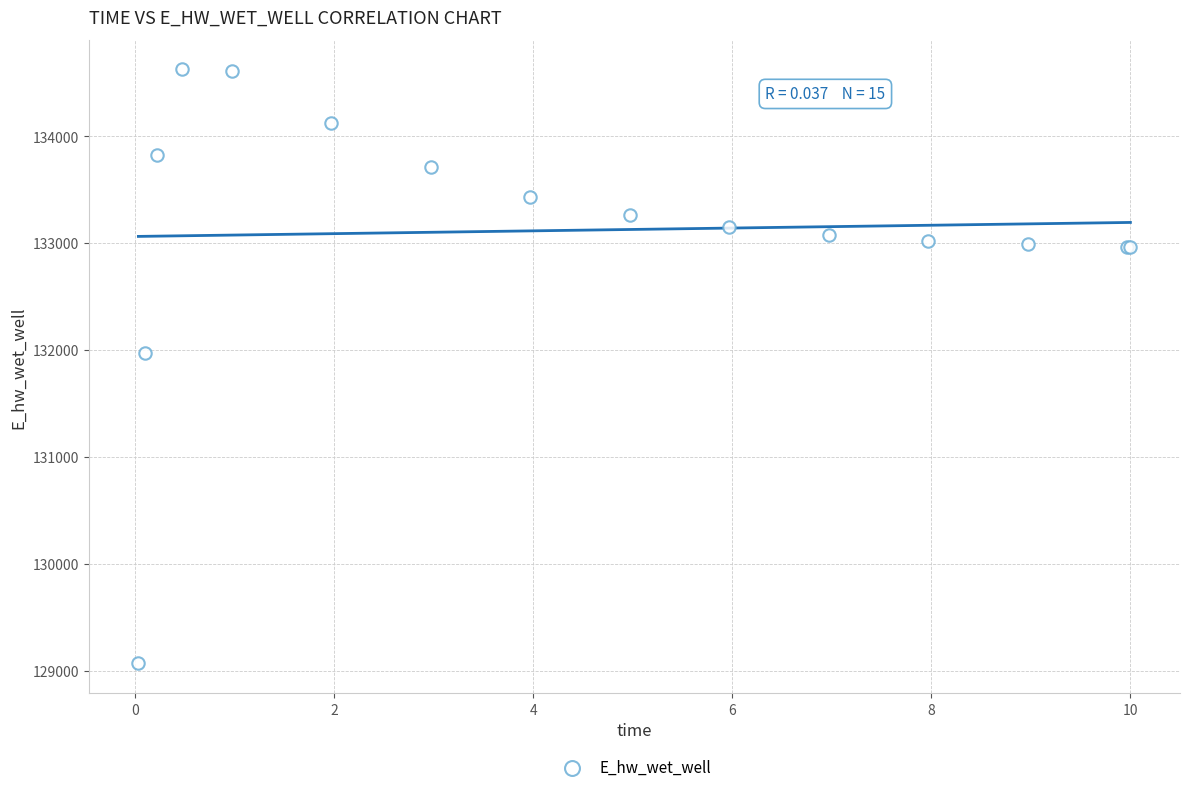

What Y value in the scatter plot is closest to 131846?

131967.1